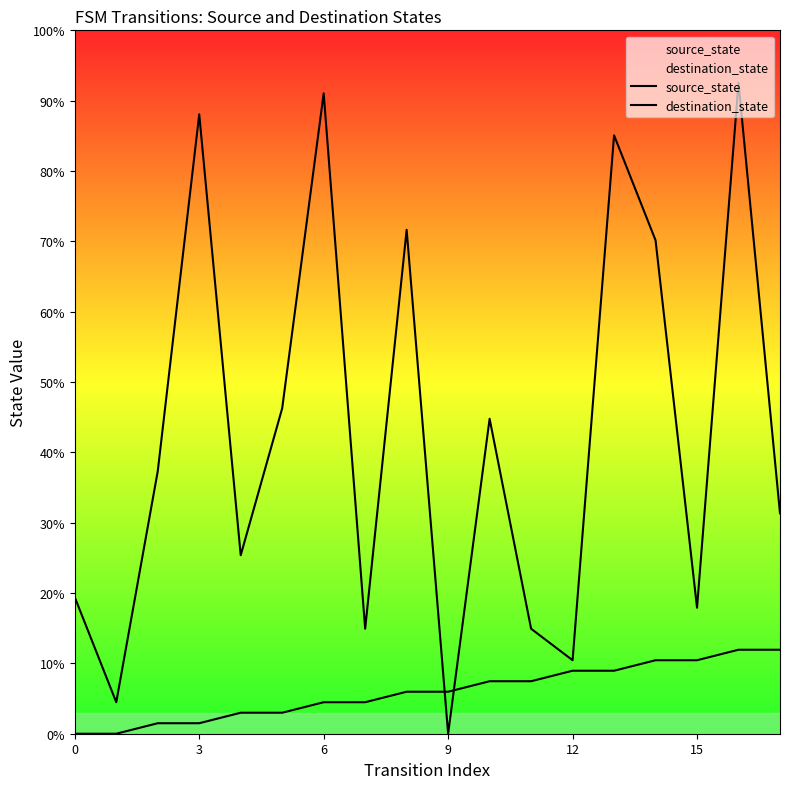

Rank the series by their average value, from lowest to highest.

source_state, destination_state